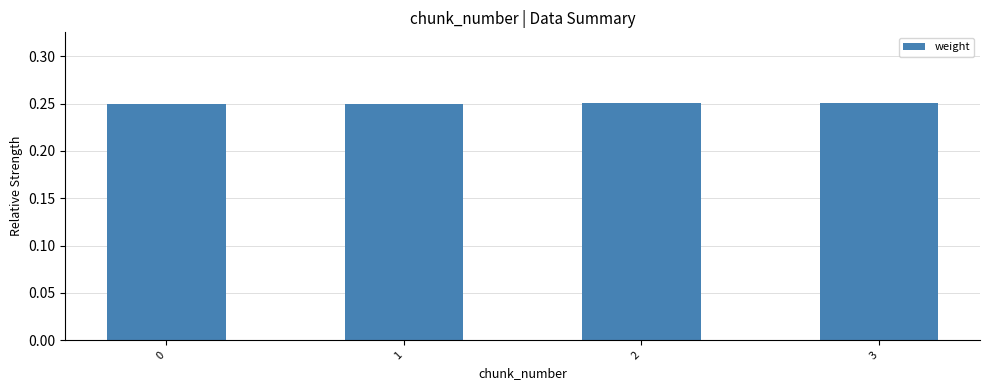

What is the sum of all values?

1.0